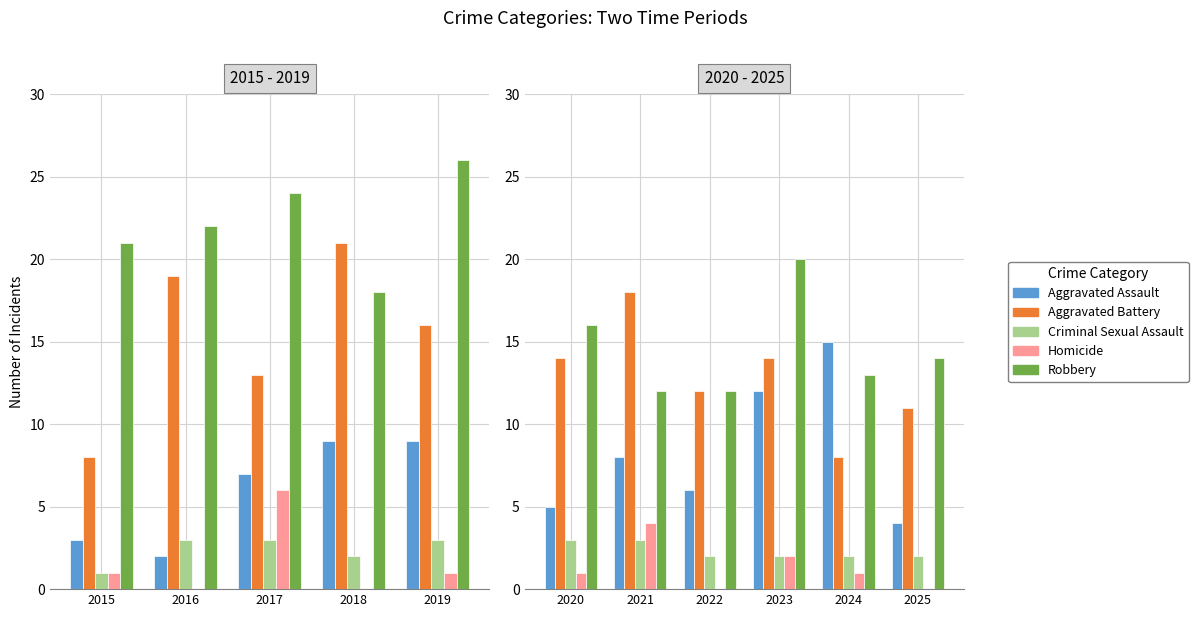

Is the value of Aggravated Battery at 2023 greater than the value of Homicide at 2024?

Yes